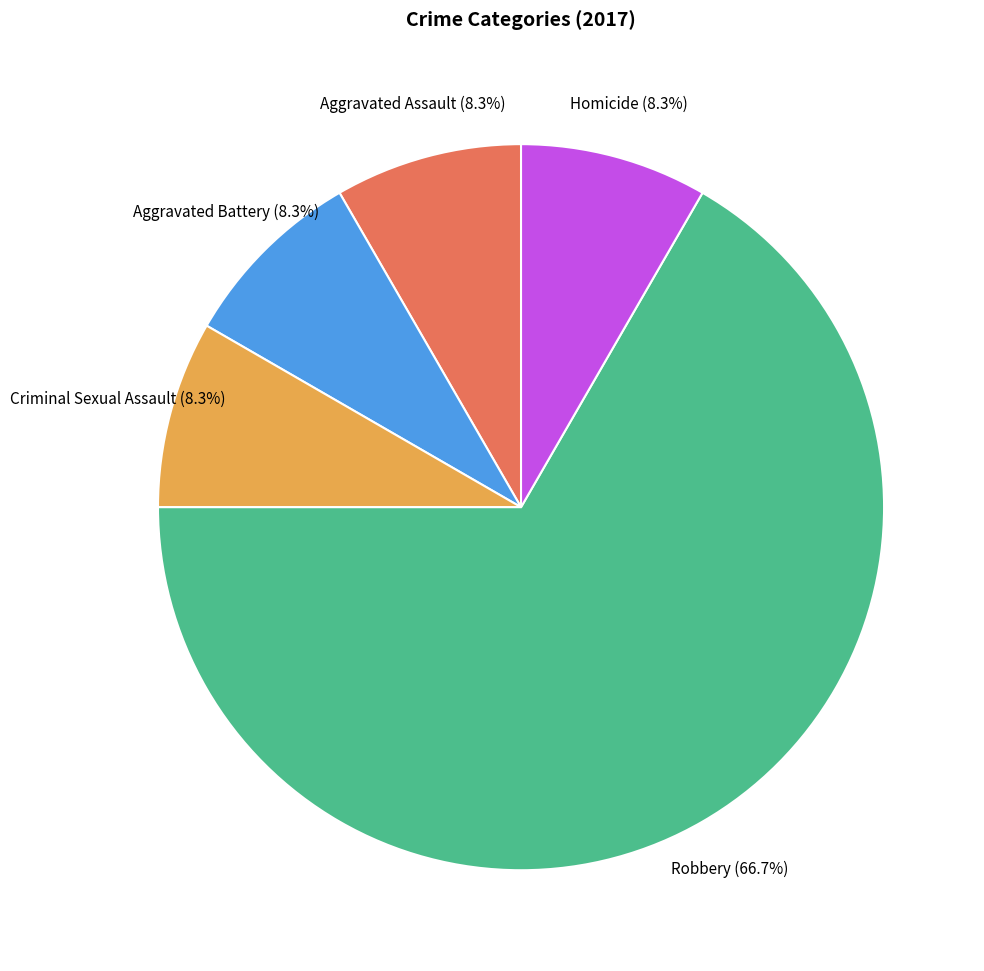

Does any single category account for the majority?

Yes